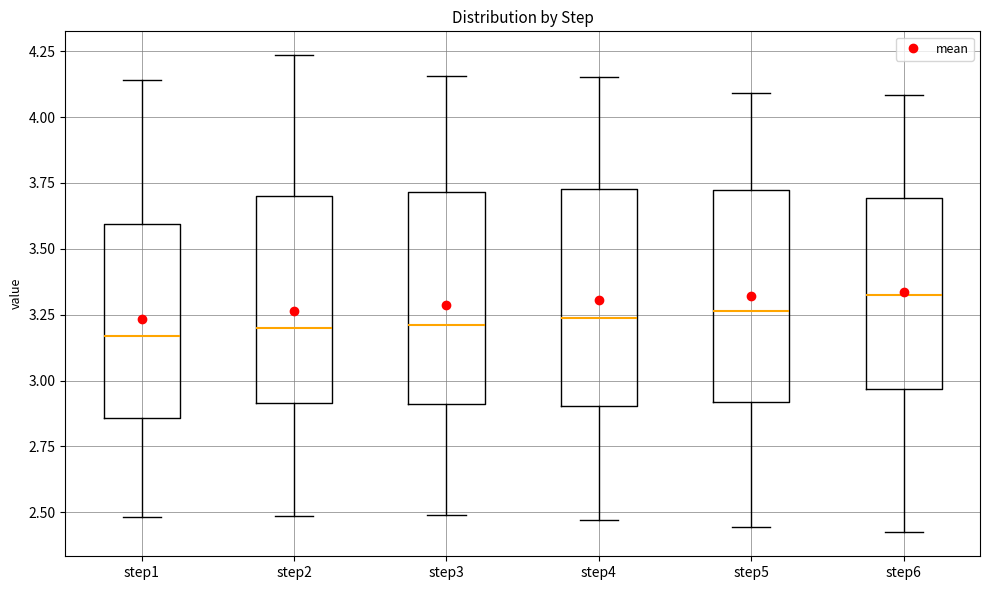

Where does the median line of the box for step4 sit on the y-axis? The values are not printed on the chart, so give them approximately, as read against the axis.

3.25